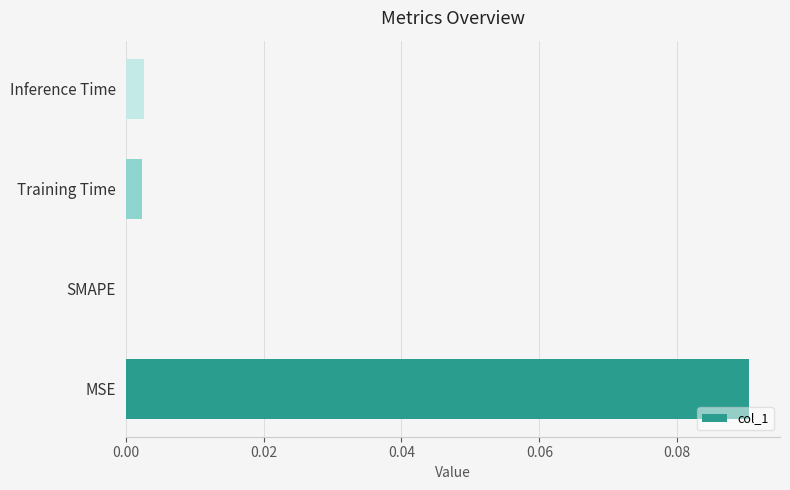

The chart shows a value of 0.0 at Inference Time. True or false?

True